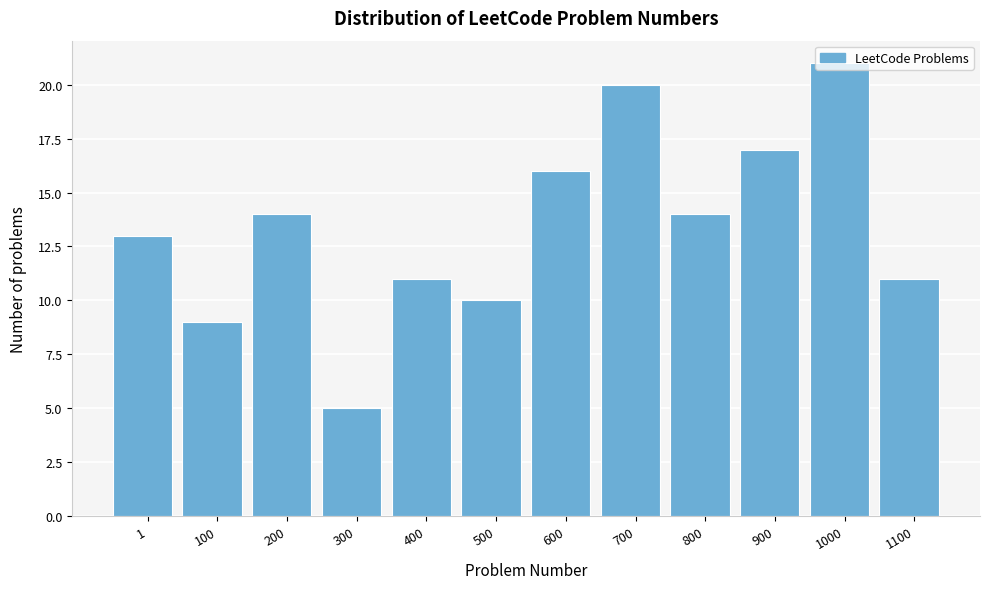

The value at 800 is 14. True or false?

True